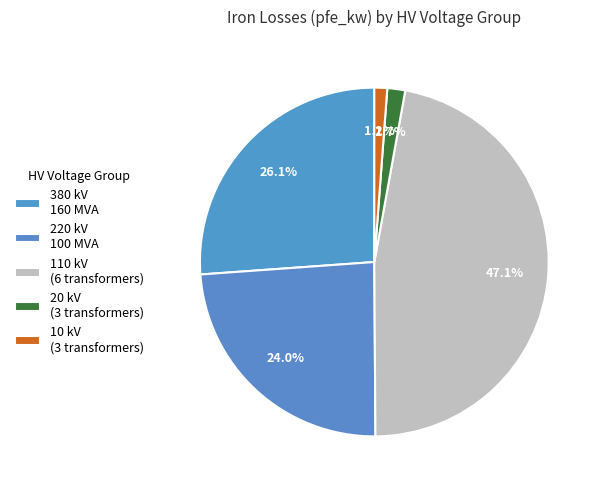

How many segments does this pie chart have?

5